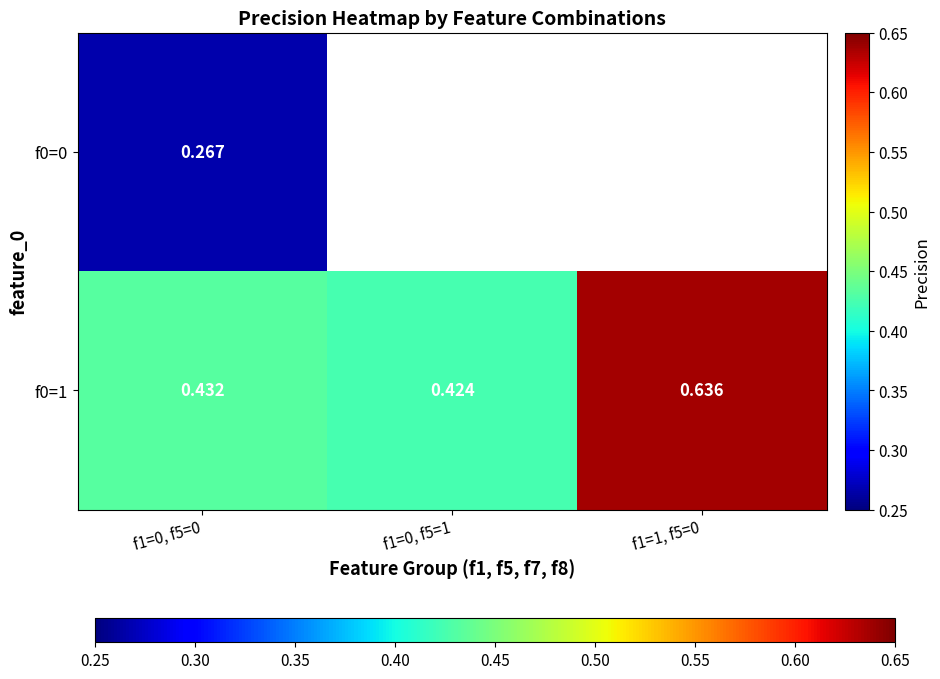

Rank the series at f1=0, f5=1 from lowest to highest value.

f0=0, f0=1